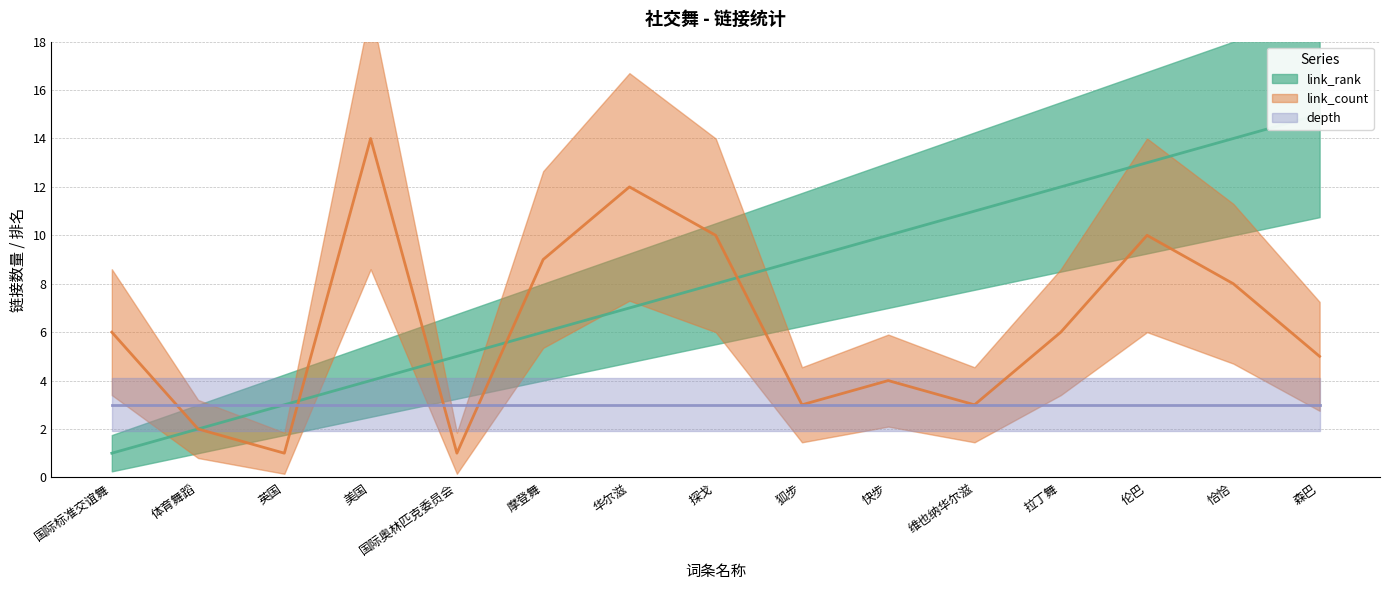

What is the total value across all series at 森巴?

20